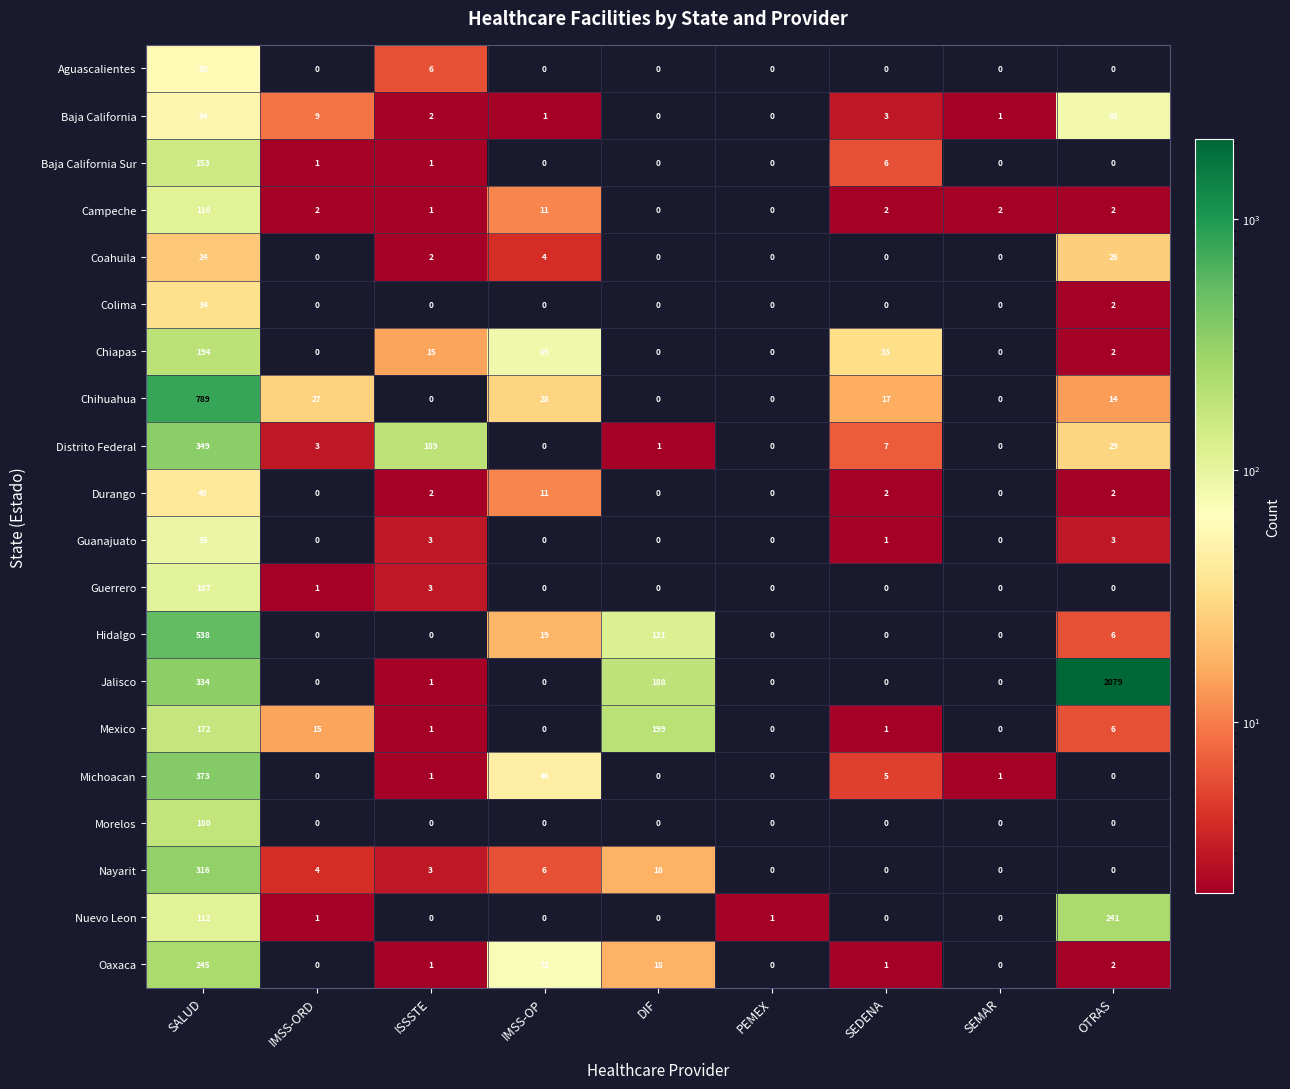

How many data points in Colima are above 0?

2